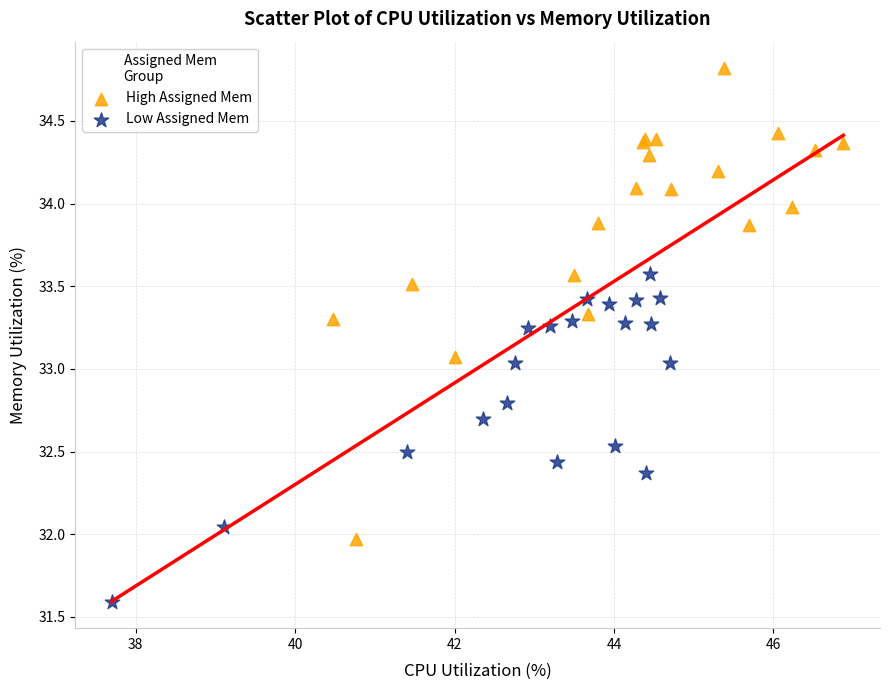

Which series has the widest spread of Y values?

High Assigned Mem